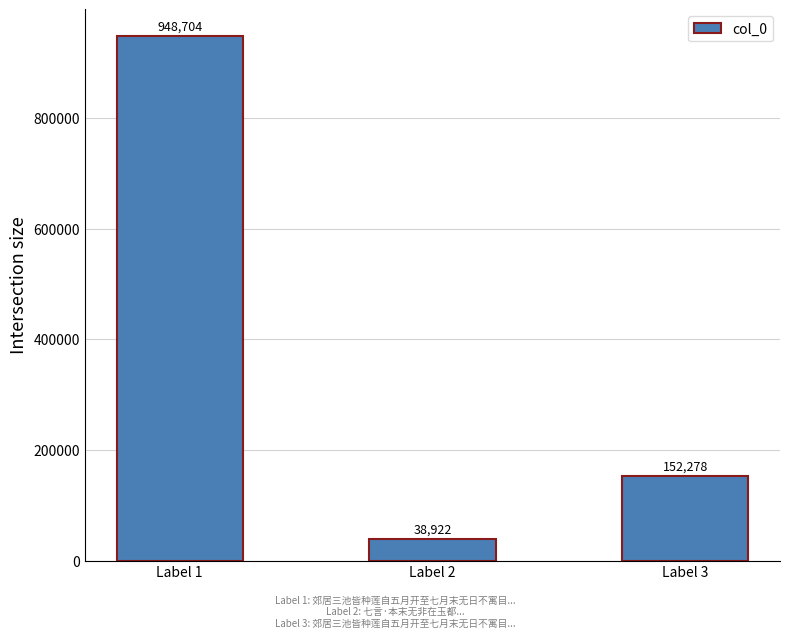

Reading right to left, transcribe all the data shown in this chart.

Label 3=152278	Label 2=38922	Label 1=948704